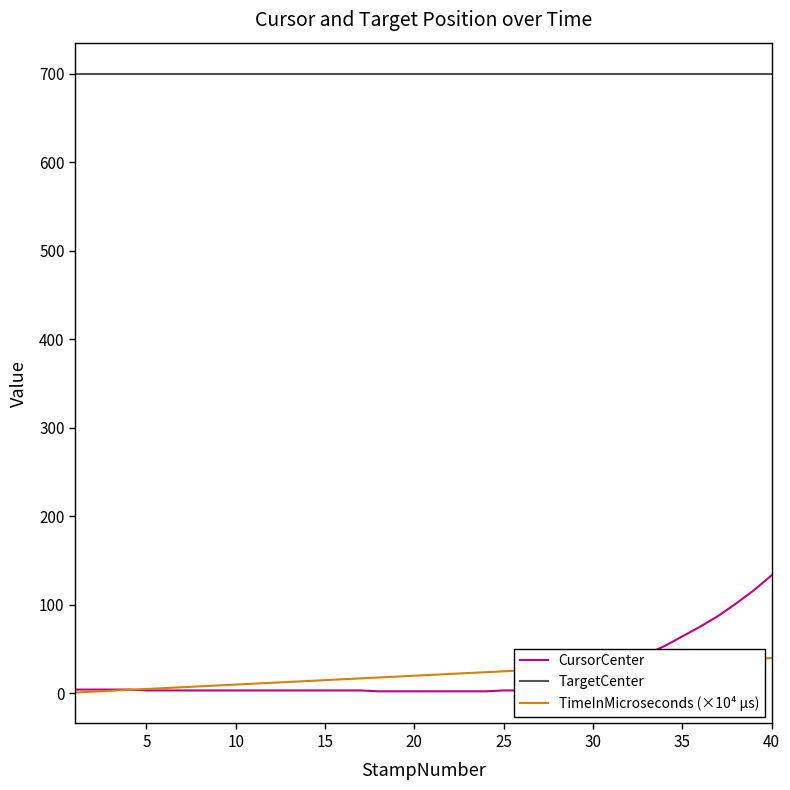

What is the highest value of the TargetCenter series?

700.0